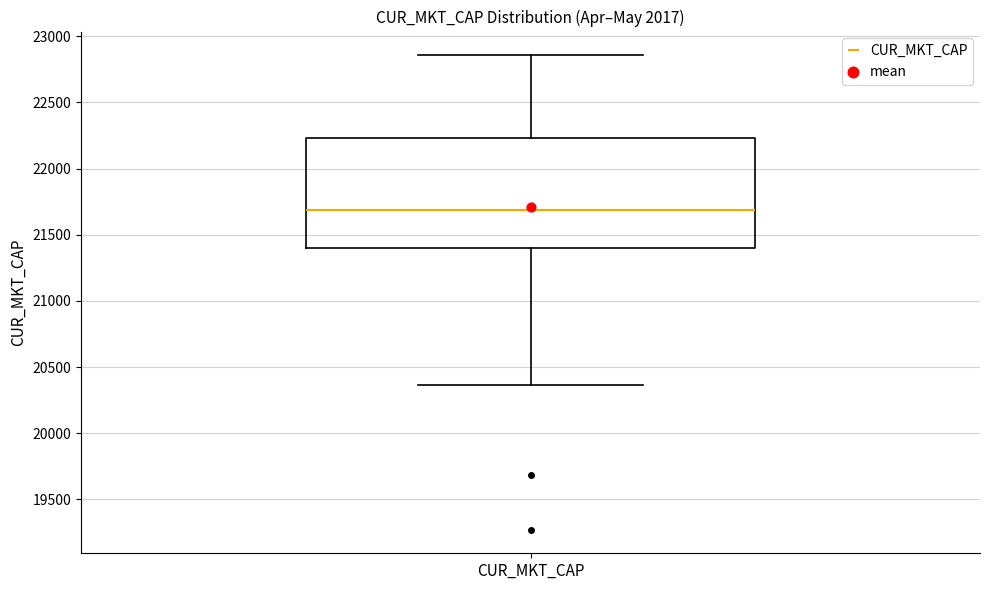

Transcribe this box plot: give where the median line is, the range the box spans, and where the two whiskers end, as read against the y-axis. The values are not printed on the chart, so give them approximately, as read against the axis.

median 21700, box 21400 to 22250, whiskers 20350 to 22850